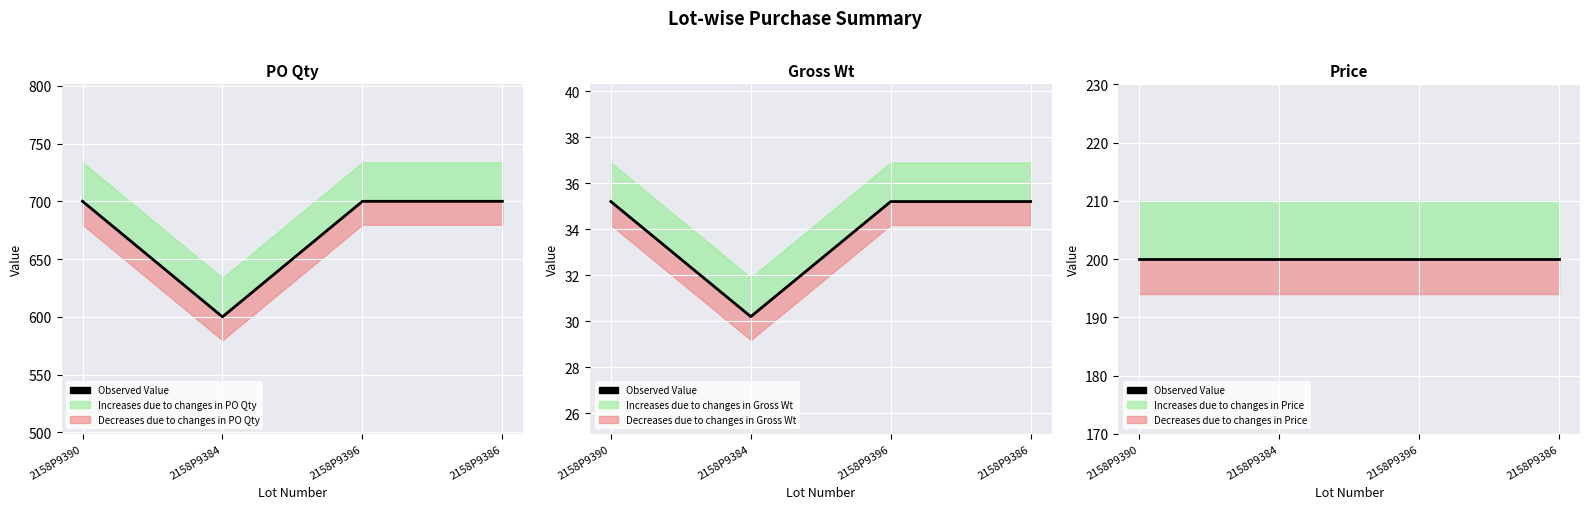

At how many categories does at least one series exceed 563?

4